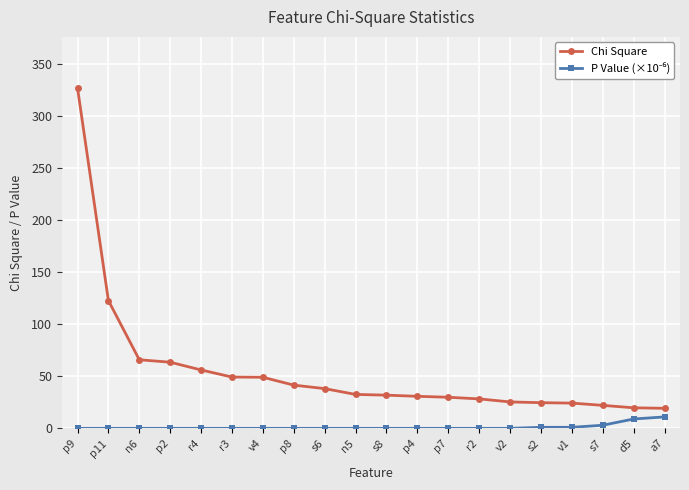

What is the label of the 3rd point from the left?

n6